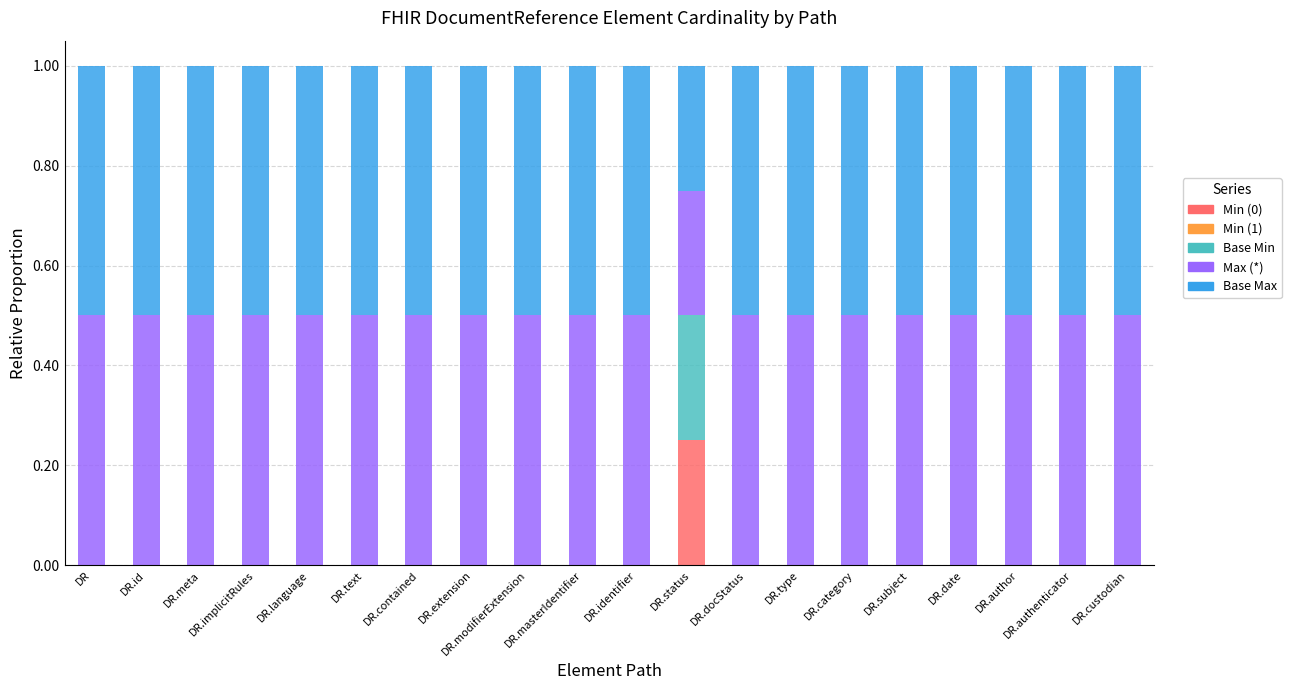

Is it true that Base Min equals 0.0 at DR.masterIdentifier?

True